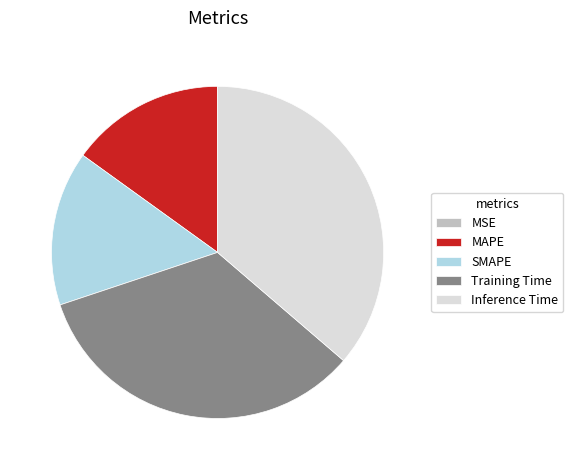

The Training Time slice represents 34% of the pie. True or false?

True